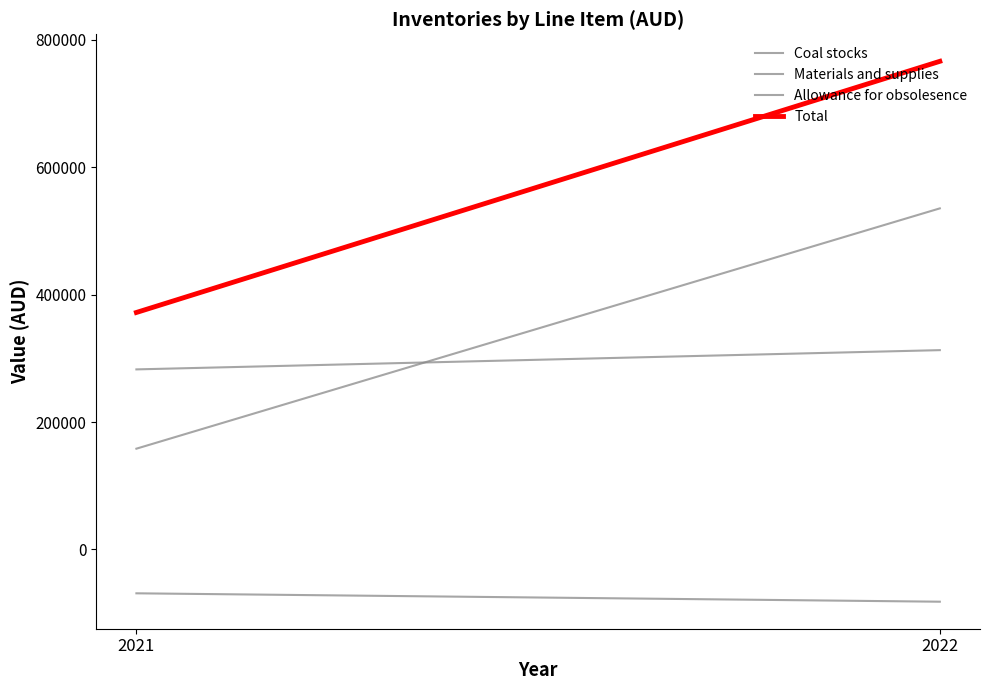

Which series changed the most between 2022 and 2021?

Total